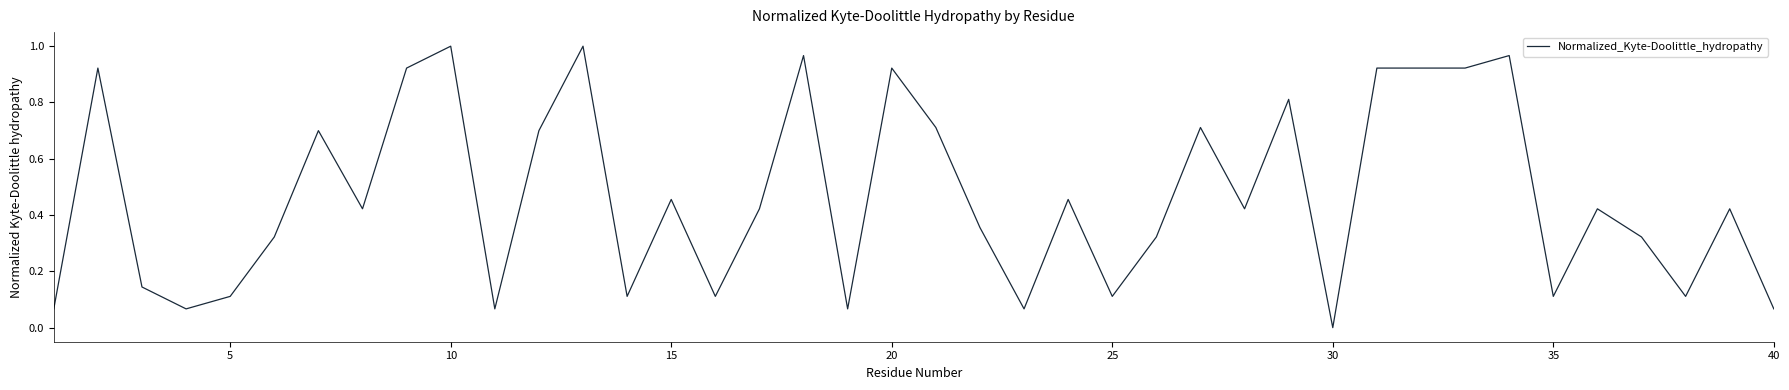

What is the difference between the second highest and second lowest values?

0.9